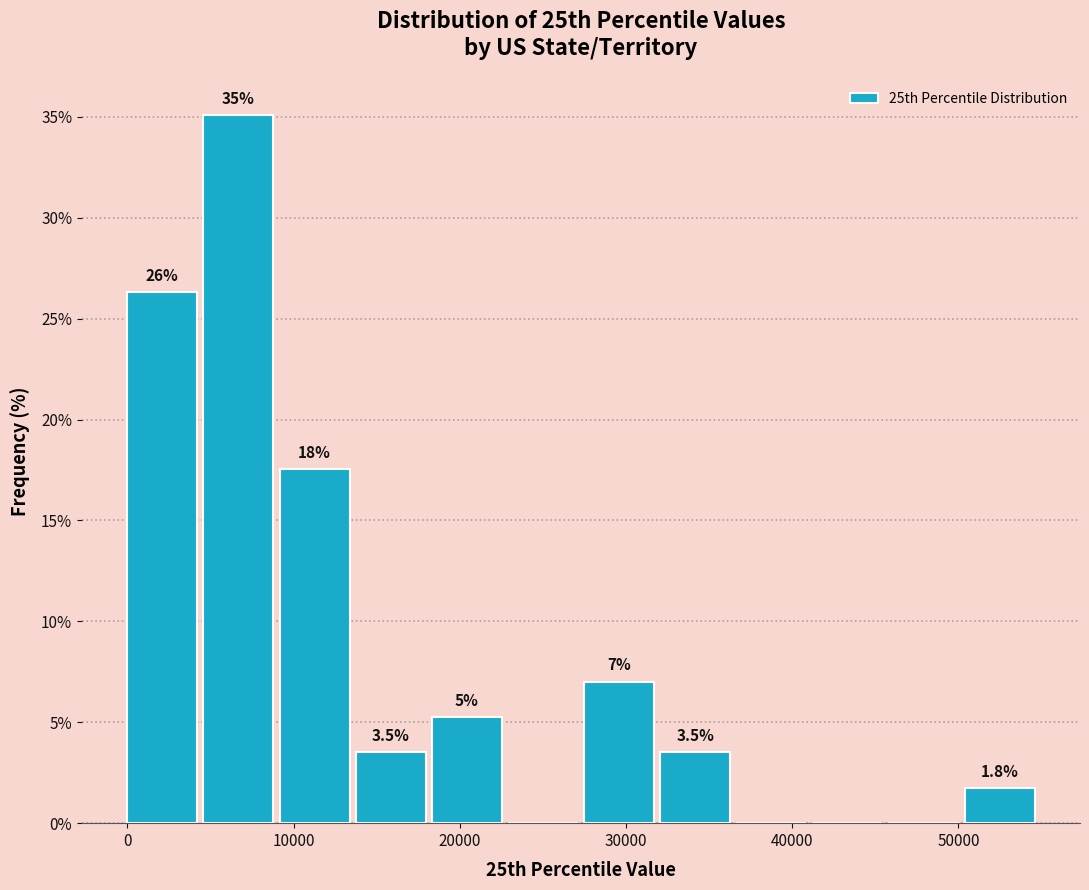

Which range on the x-axis has the tallest bar?

5000 to 9000